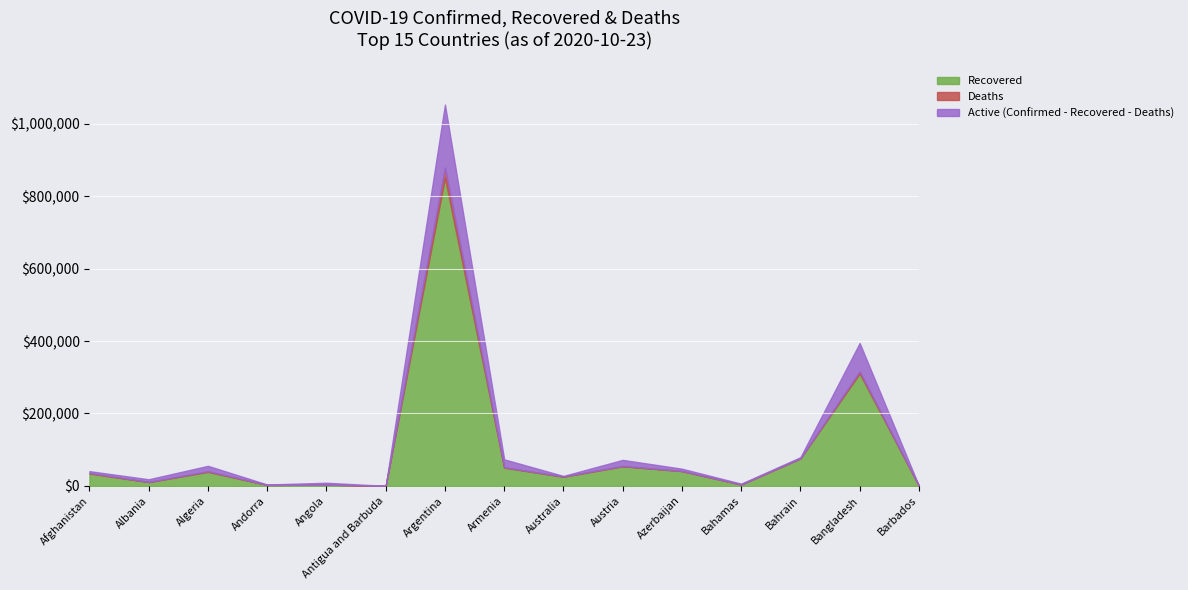

How many values in the Confirmed series are below 40687?

7